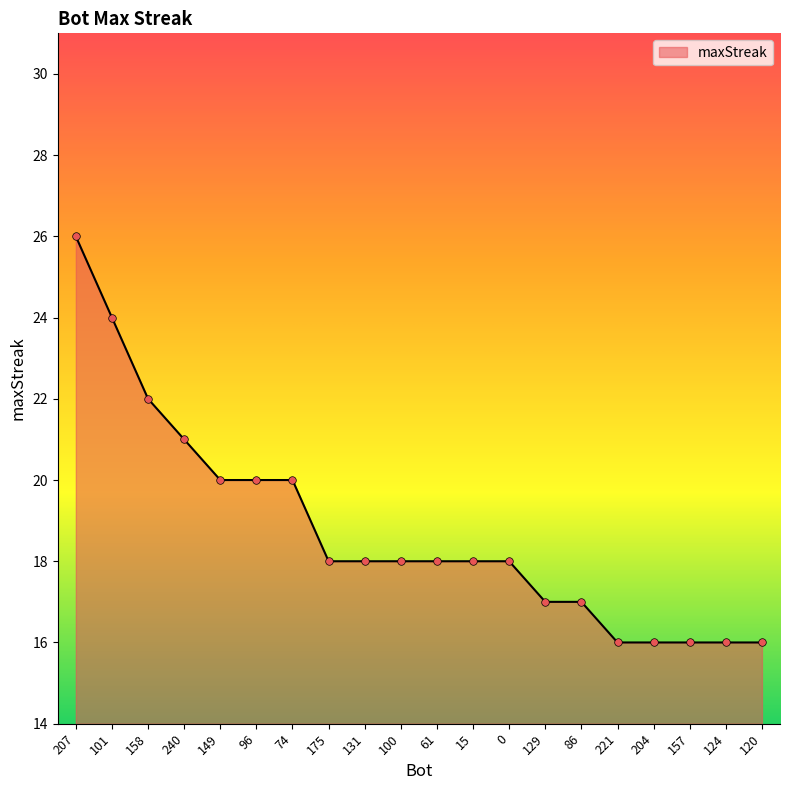

Approximately how many times larger is the value at 15 compared to 96?

0.9